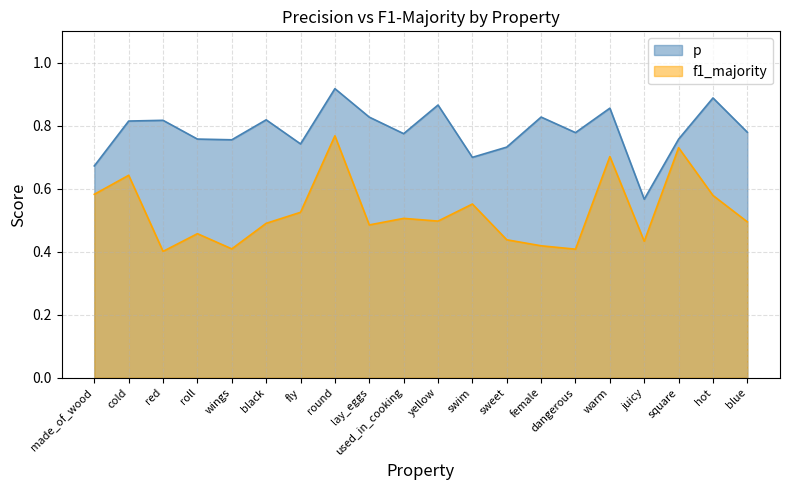

True or false: f1_majority and p intersect in this chart.

False